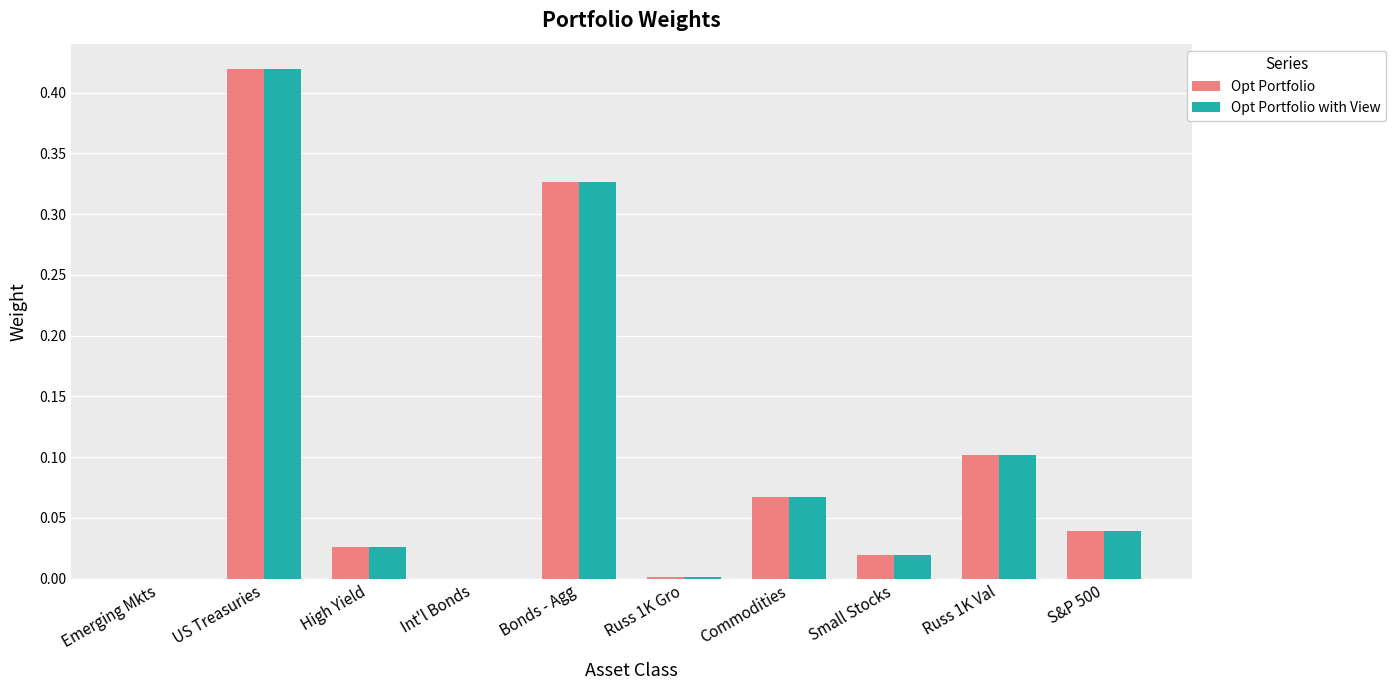

At which category does the chart reach its peak across all series?

US Treasuries